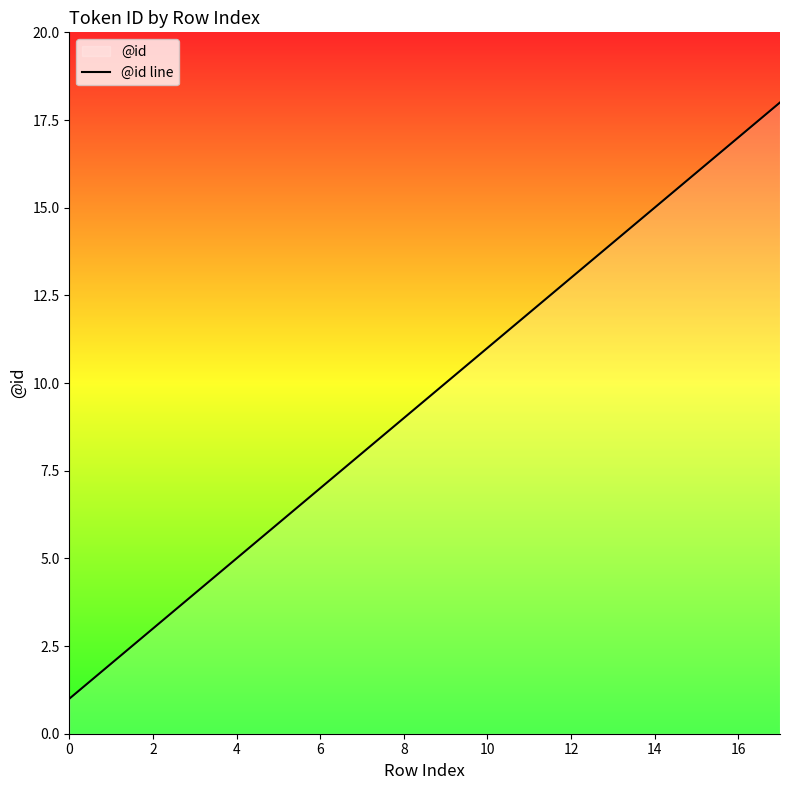

What is the average value?

10